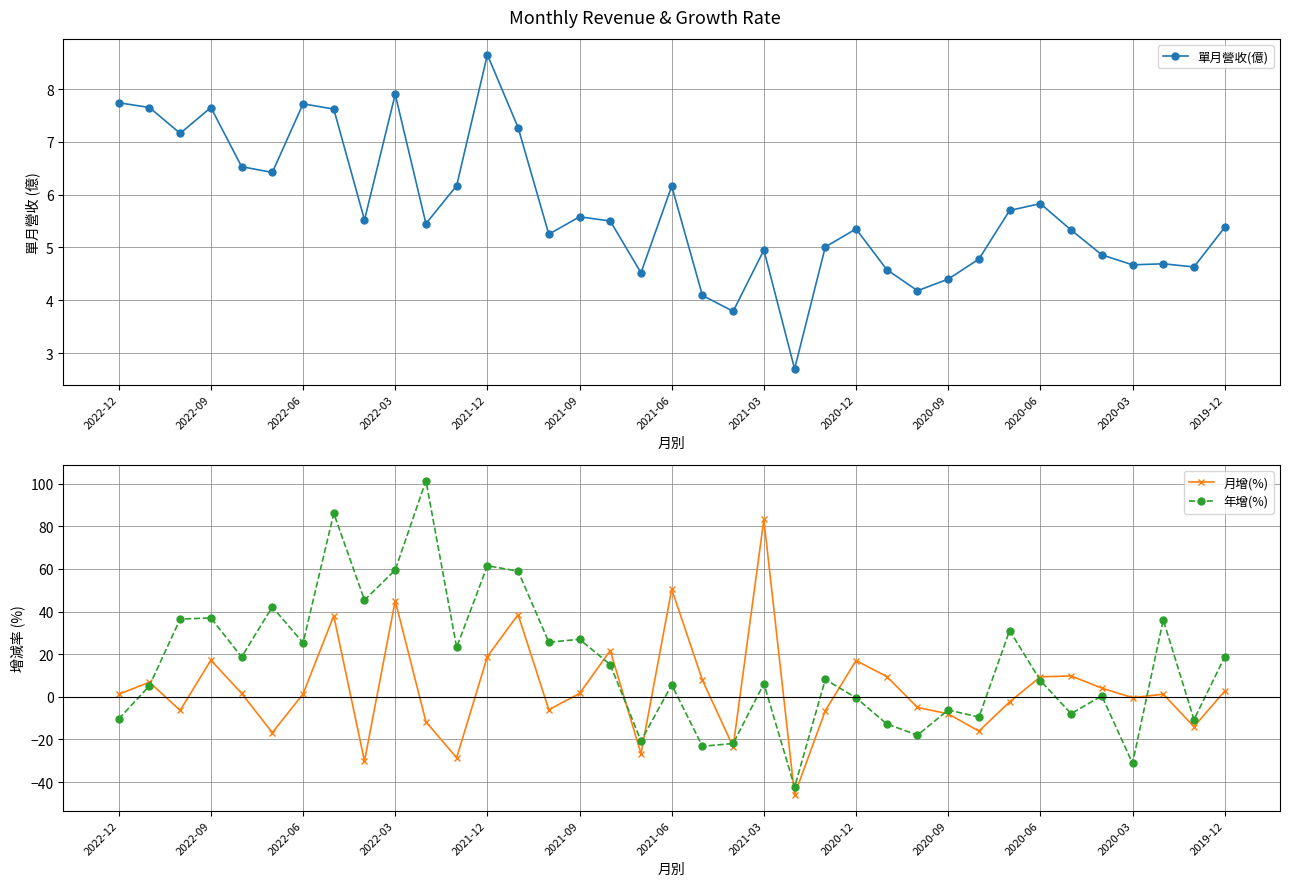

The value of 年增(%) at 2021-03 is 6.2. True or false?

True